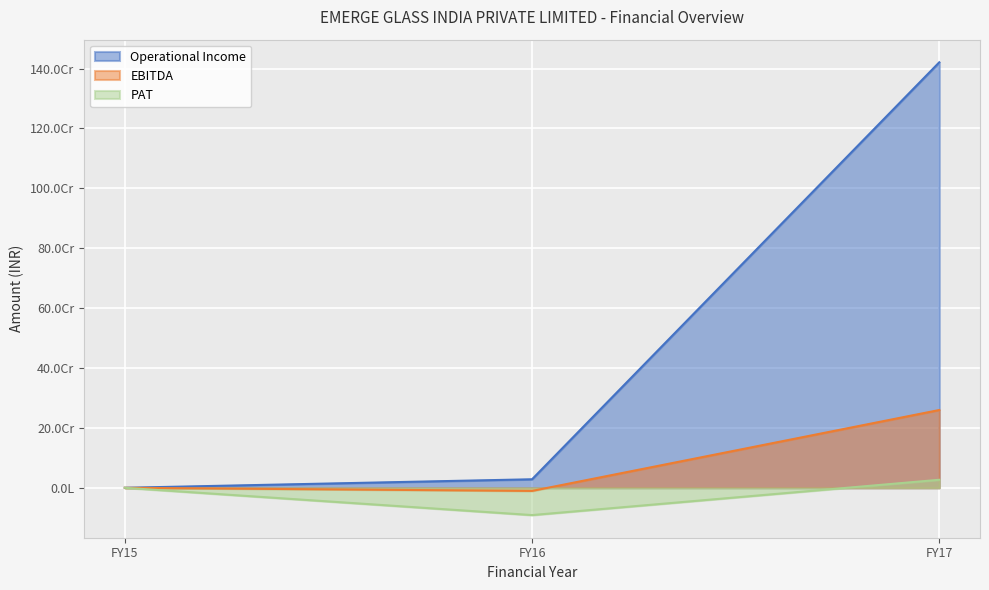

What is the sum of all EBITDA values?

249239915